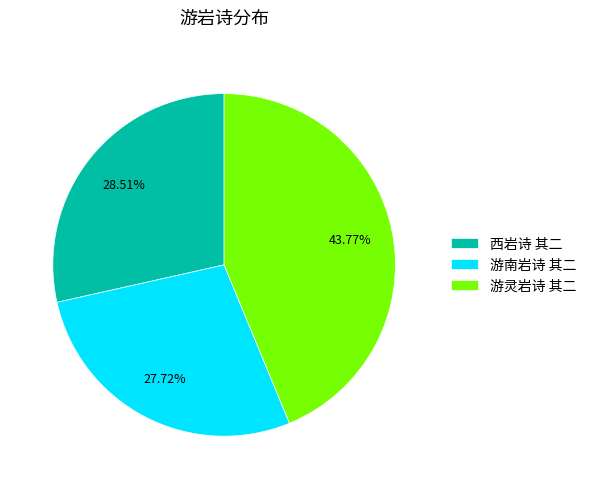

How many segments does this pie chart have?

3